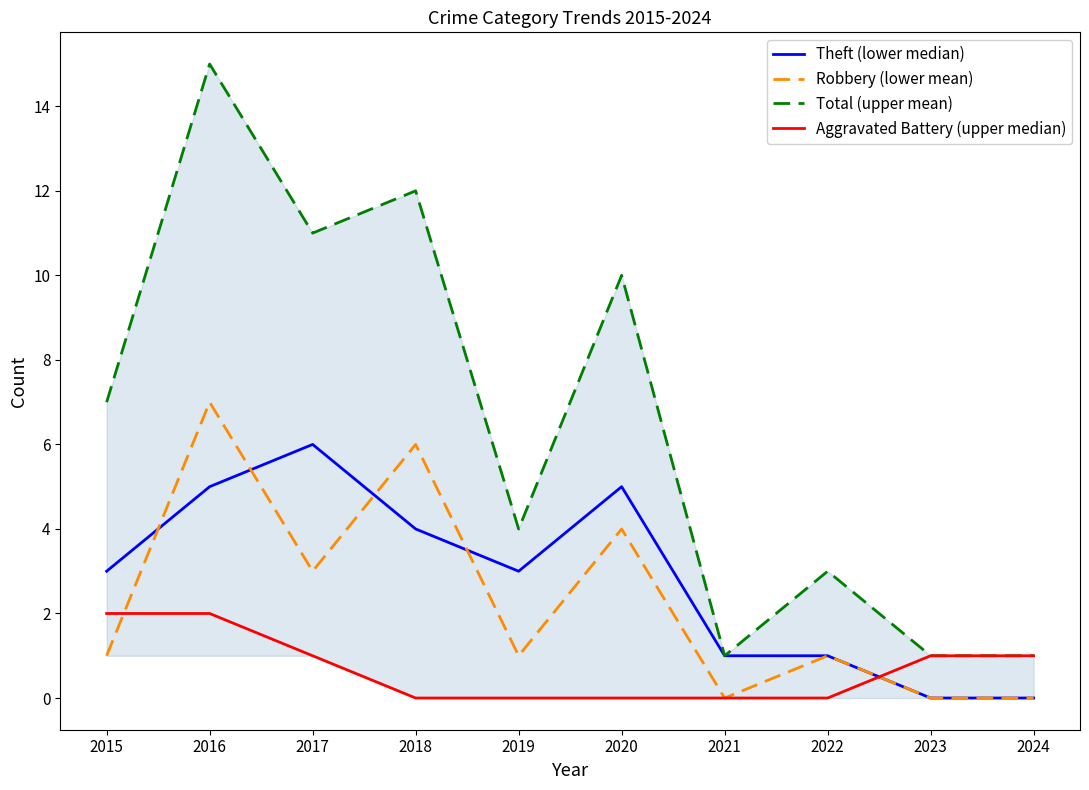

What are all the series names shown in the legend?

Theft (lower median), Robbery (lower mean), Total (upper mean), Aggravated Battery (upper median)